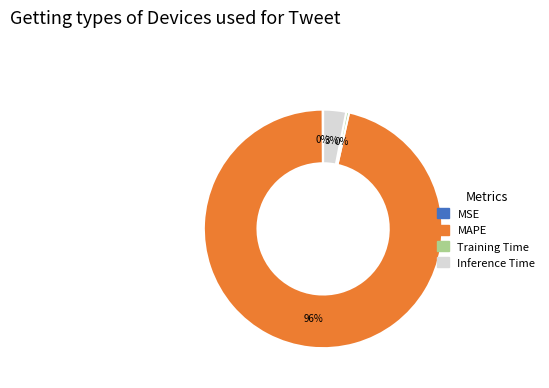

What is the largest slice in the pie chart?

MAPE